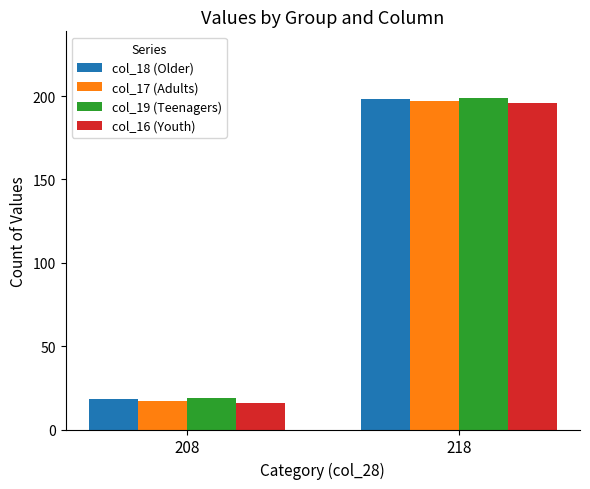

What is the difference between the maximum and minimum values in the col_17 (Adults) series?

180